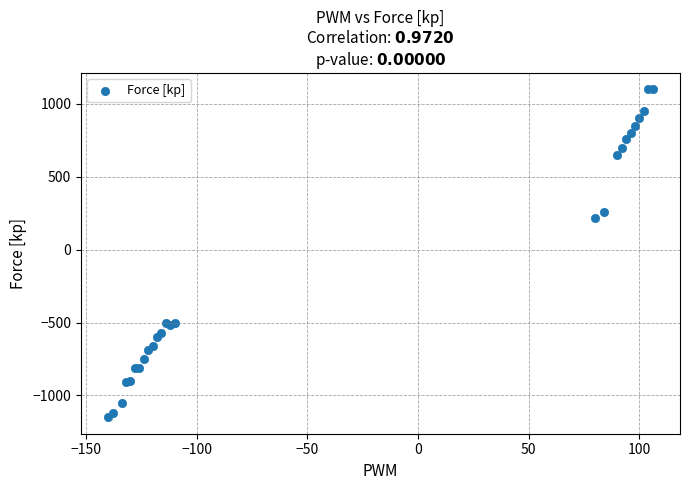

What Y value in the scatter plot is closest to -25?

220